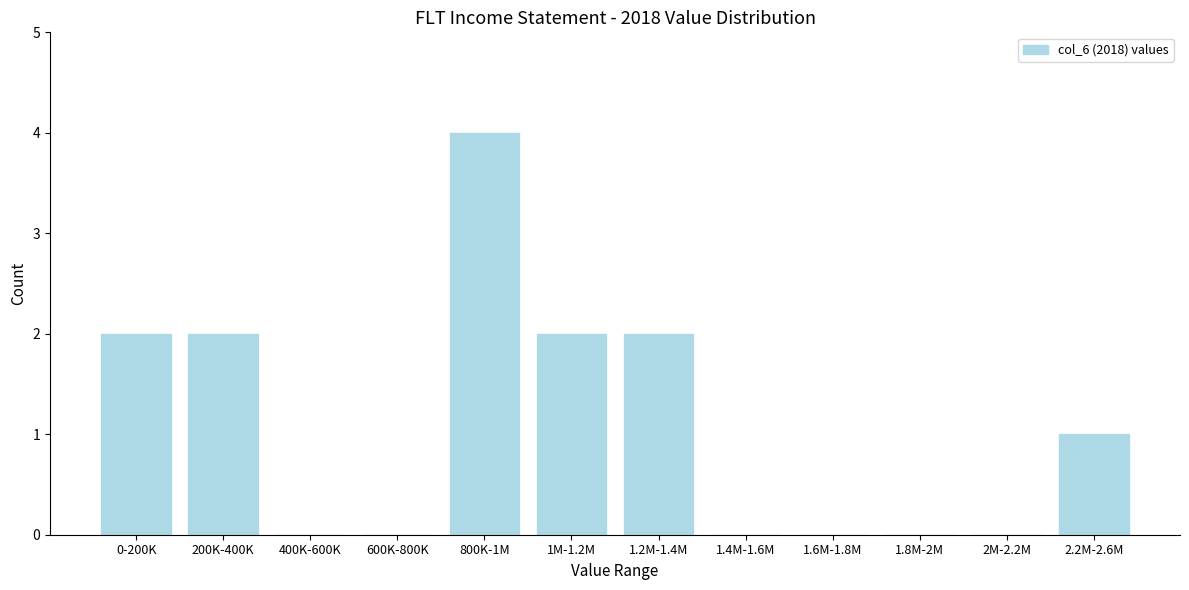

Reading left to right, extract all data points from this chart.

0-200K=2	200K-400K=2	400K-600K=0	600K-800K=0	800K-1M=4	1M-1.2M=2	1.2M-1.4M=2	1.4M-1.6M=0	1.6M-1.8M=0	1.8M-2M=0	2M-2.2M=0	2.2M-2.6M=1